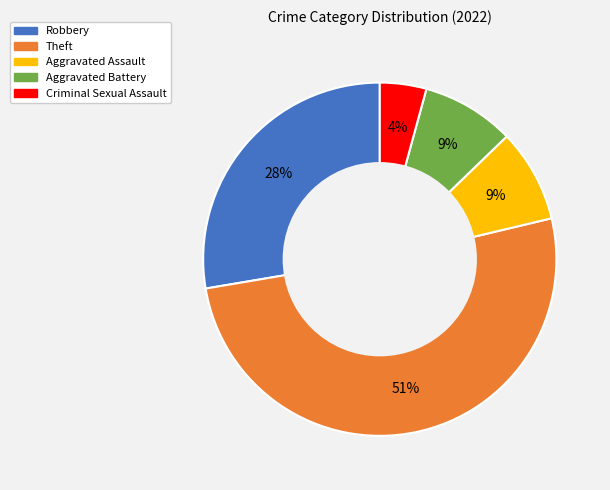

To the nearest percent, what portion does Criminal Sexual Assault represent?

4%